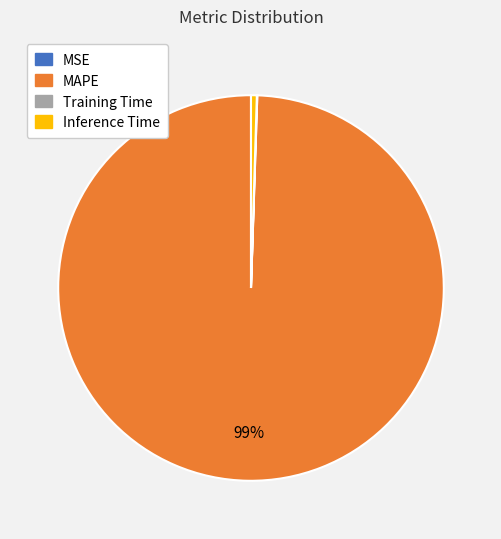

To the nearest percent, what is the average slice percentage?

25%